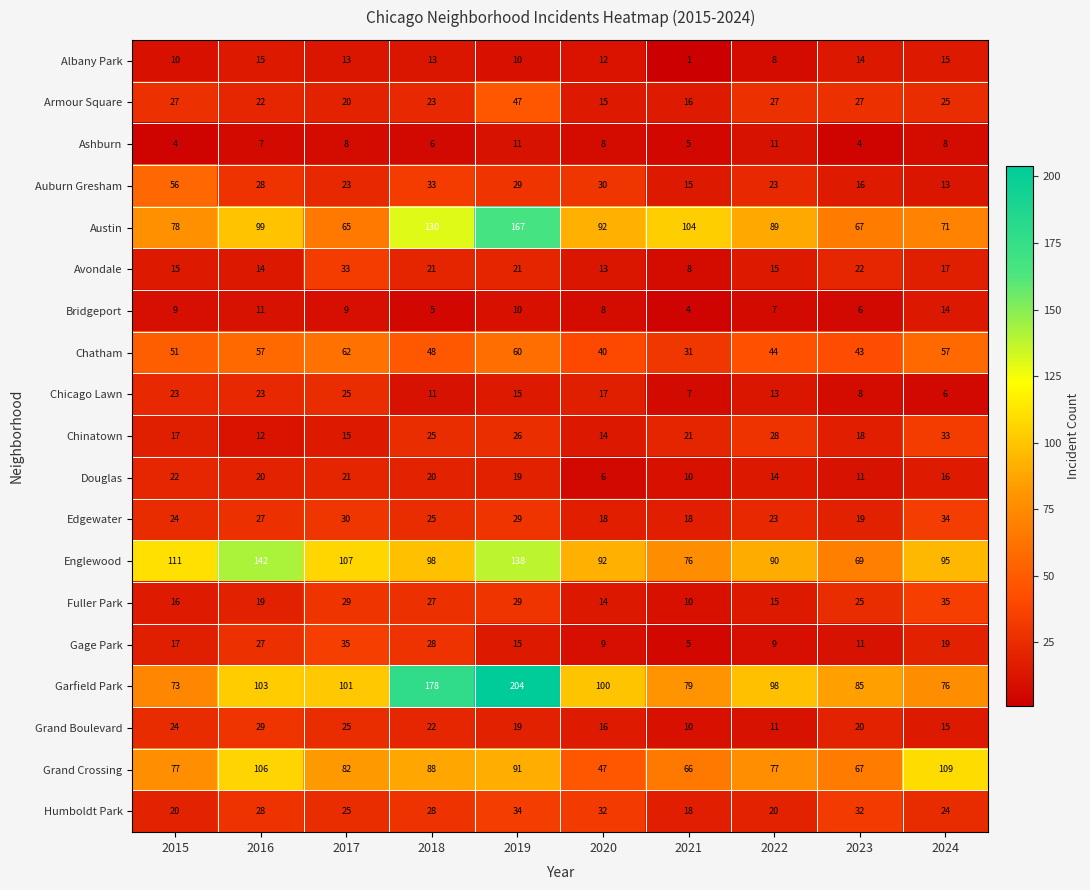

Which label corresponds to the largest value in the chart?

2019